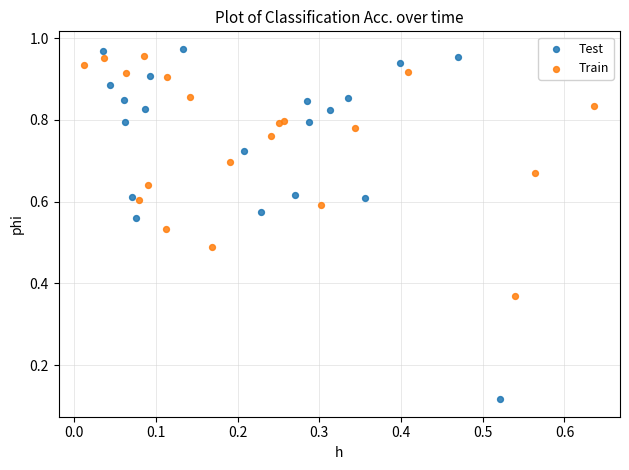

Which series reaches the minimum Y coordinate?

Test